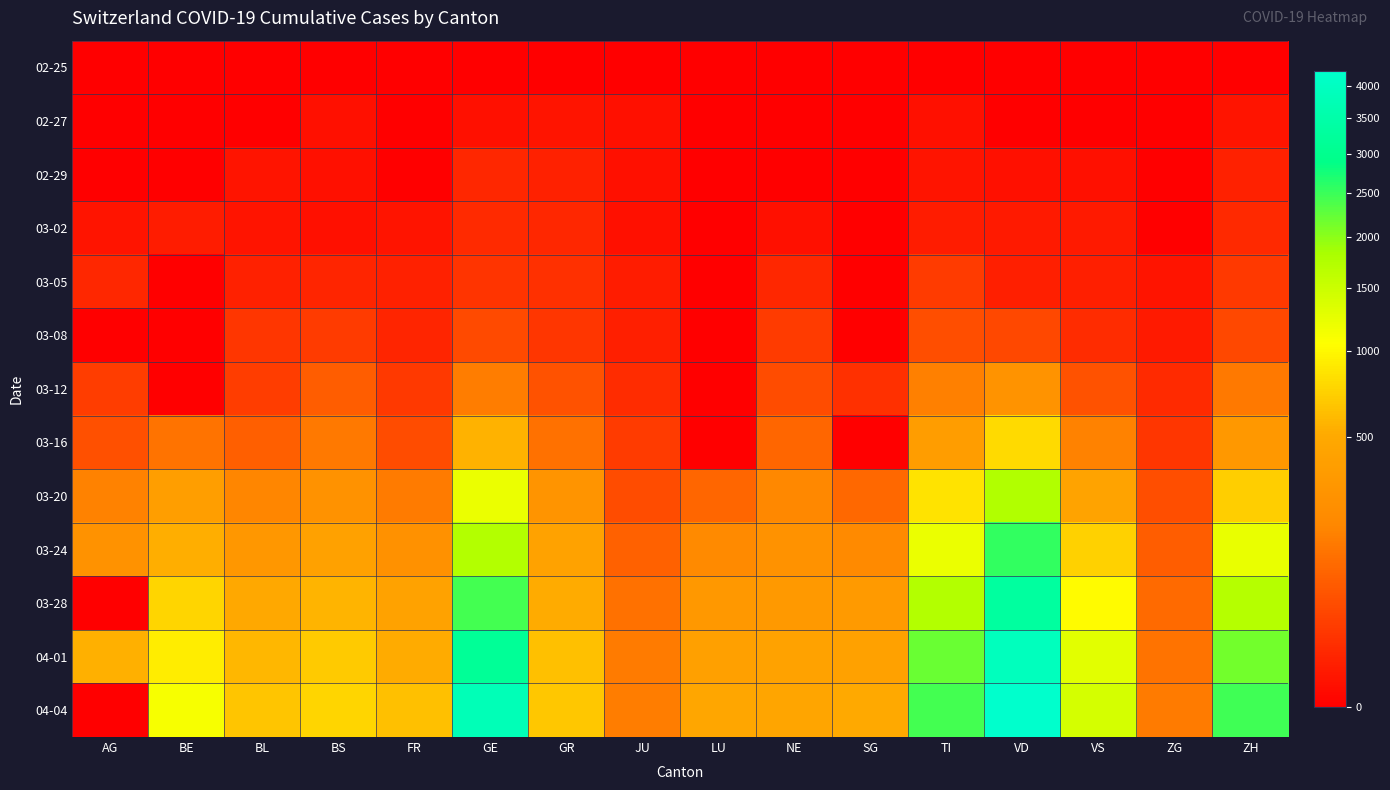

At SG, list the series in order from smallest to largest.

02-25, 02-27, 02-29, 03-02, 03-05, 03-08, 03-16, 03-12, 03-20, 03-24, 03-28, 04-01, 04-04